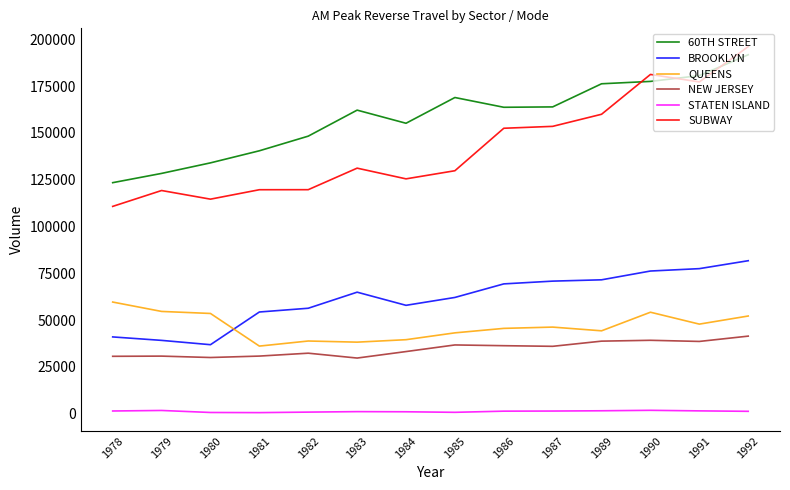

Is it true that STATEN ISLAND equals 1424 at 1987?

True